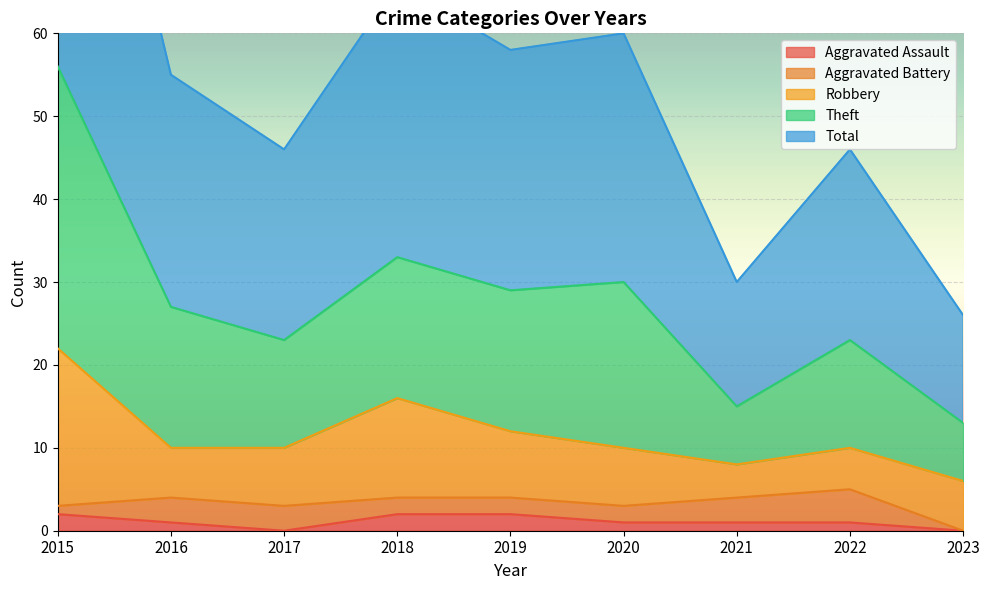

Is it true that Aggravated Assault equals 2 at 2022?

False